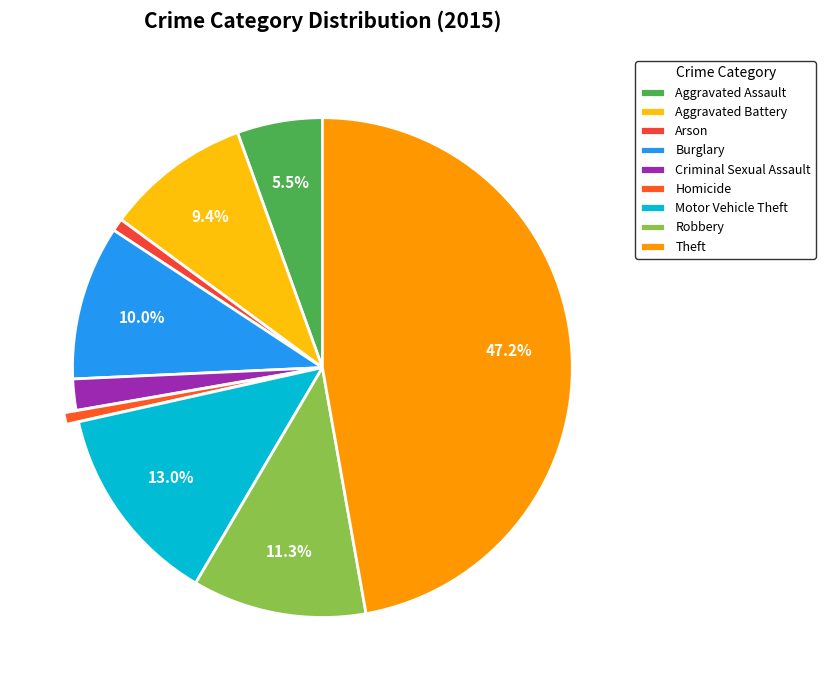

Count the number of slices in the pie.

9